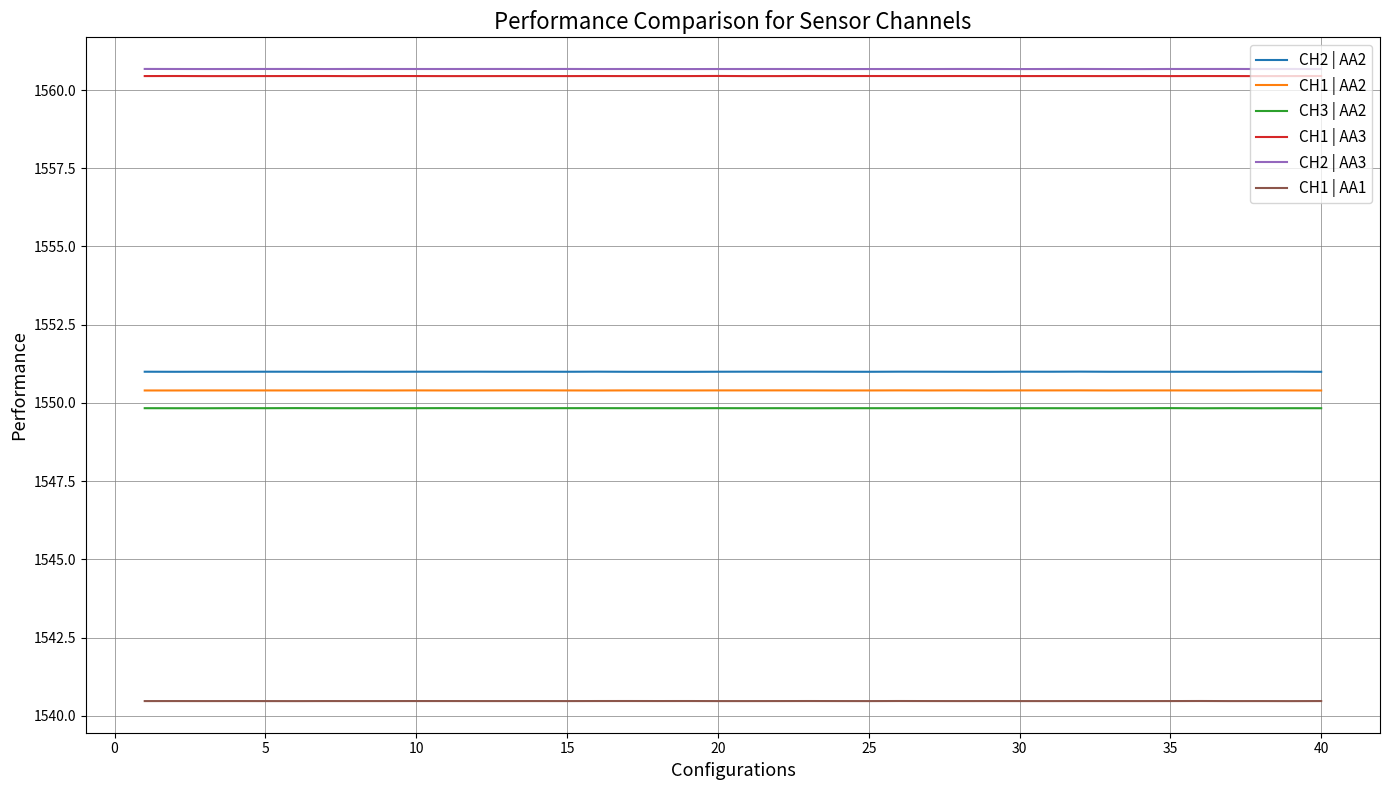

What is the average value of the CH3 | AA2 series?

1549.8